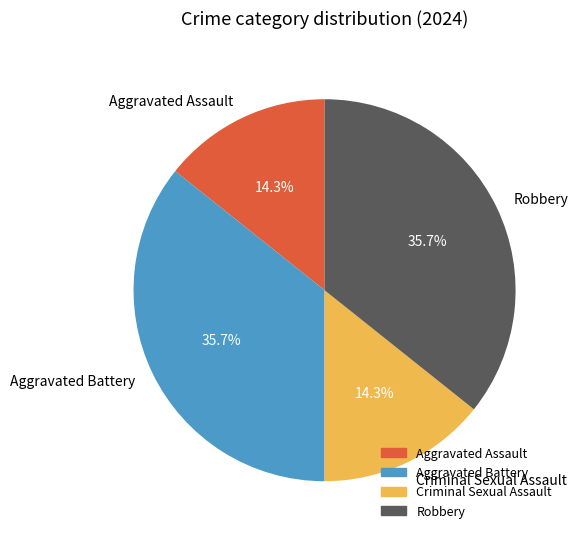

To the nearest percent, what is the difference between the Robbery and Criminal Sexual Assault slice percentages?

21%